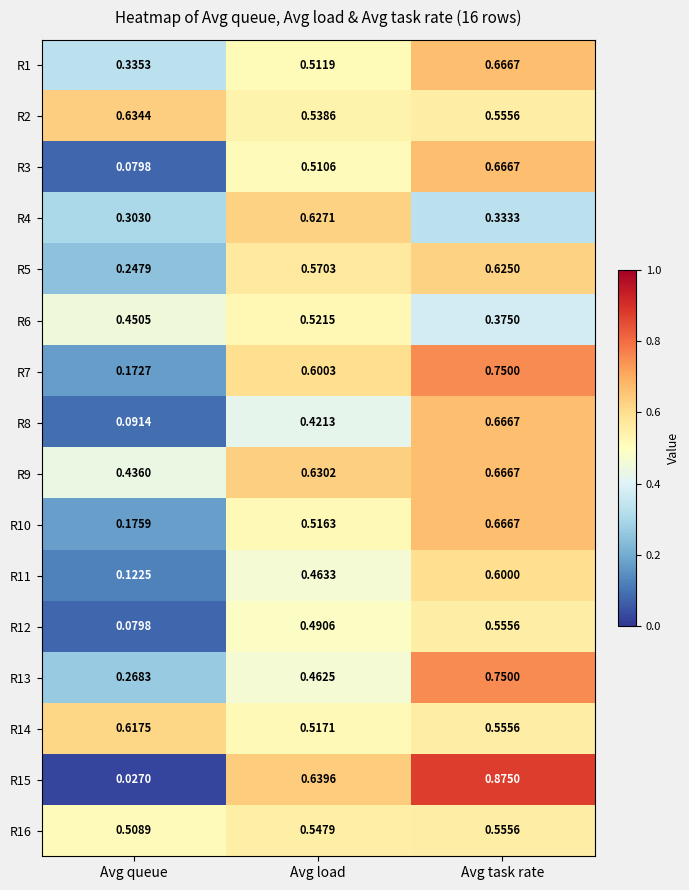

What is the total value across all series at Avg queue?

4.6